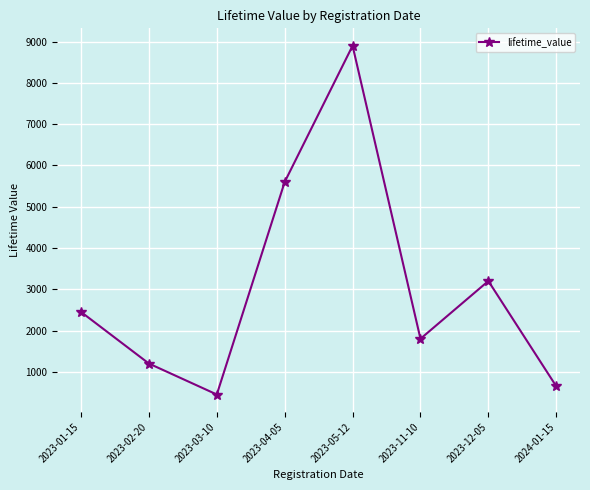

Reading left to right, transcribe all the data shown in this chart.

2023-01-15=2450	2023-02-20=1200	2023-03-10=450	2023-04-05=5600	2023-05-12=8900	2023-11-10=1800	2023-12-05=3200	2024-01-15=650